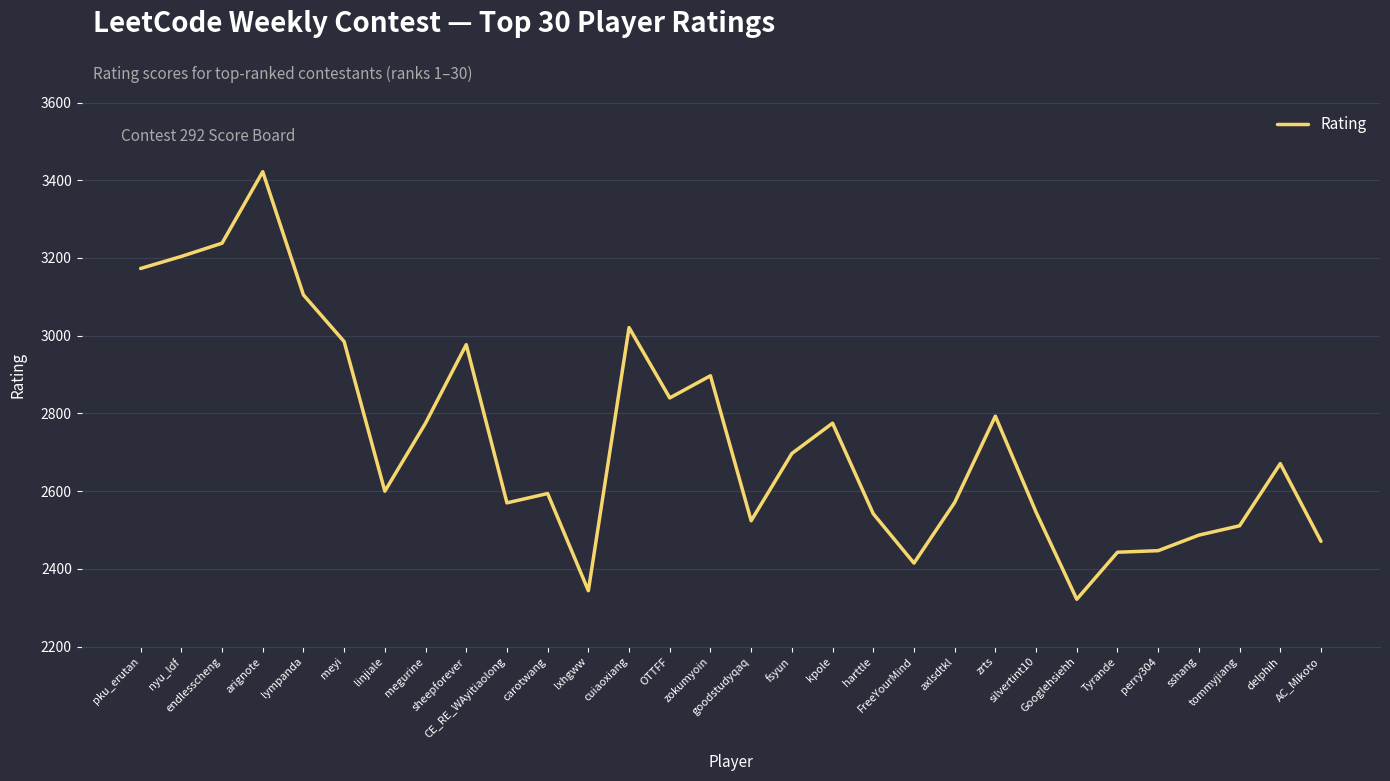

What is the greatest value displayed?

3422